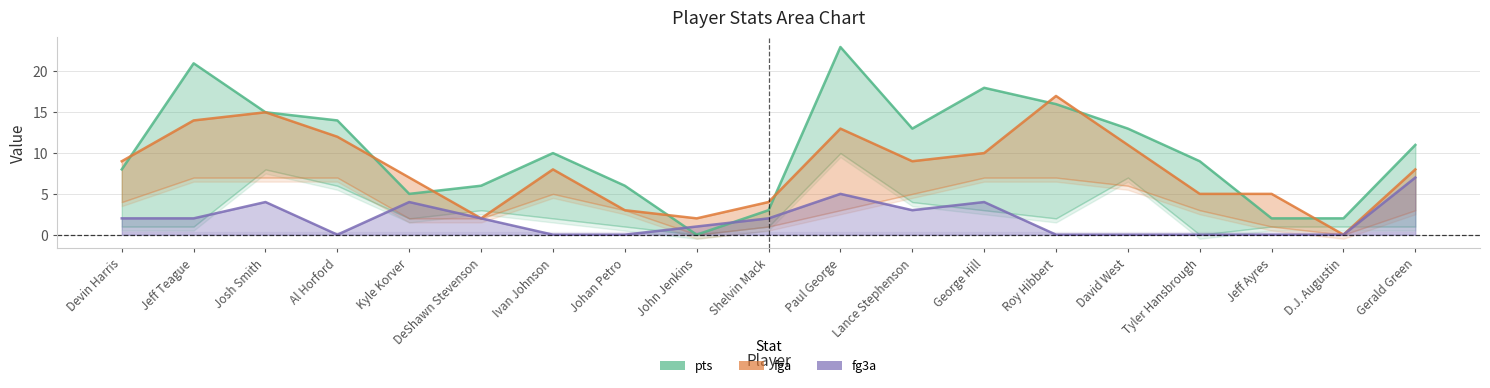

Is it true that pts equals 13 at David West?

True